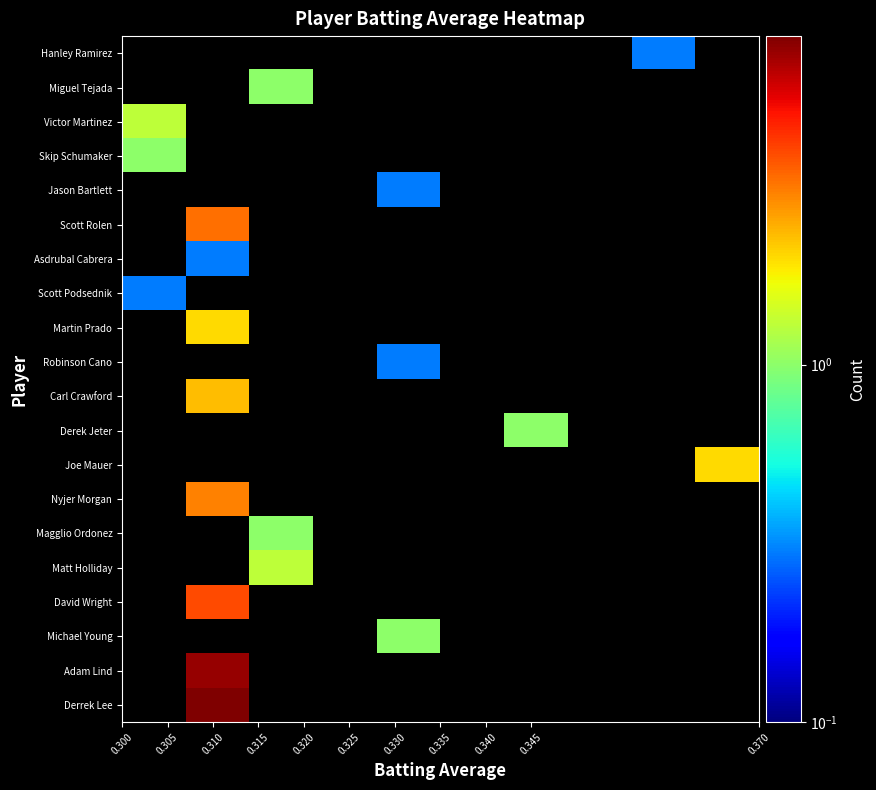

Which series has the largest range (max minus min)?

Scott Podsednik